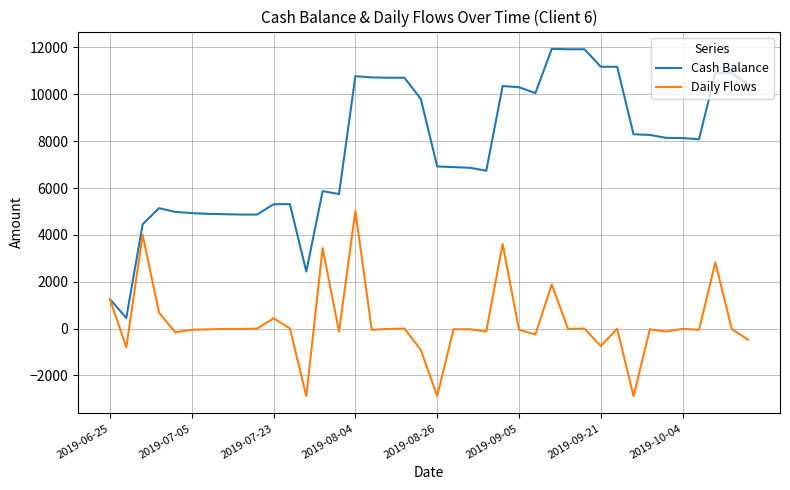

Rank the series by their maximum value, from highest to lowest.

Cash Balance, Daily Flows